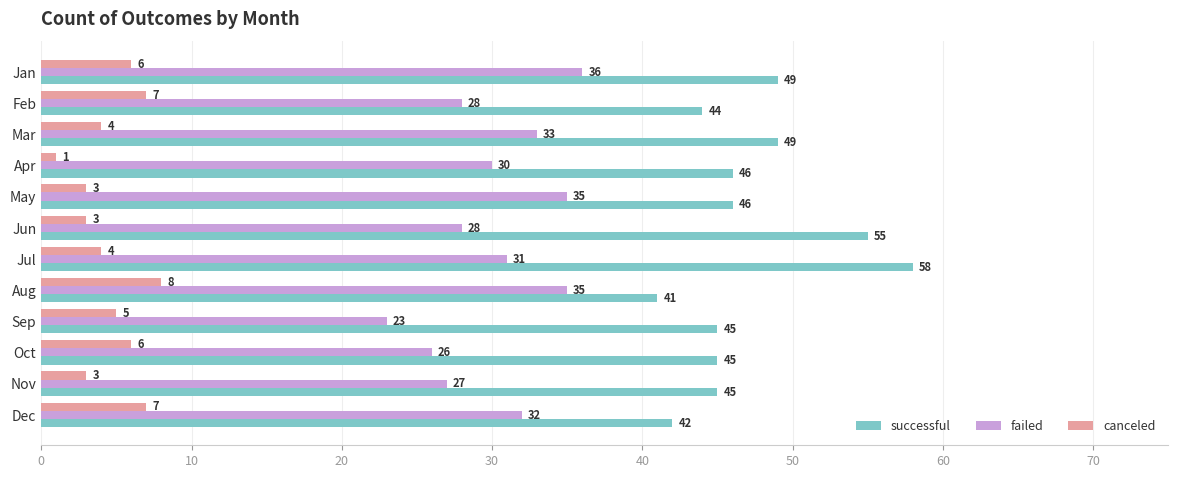

The successful series shows 45 at Sep. True or false?

True